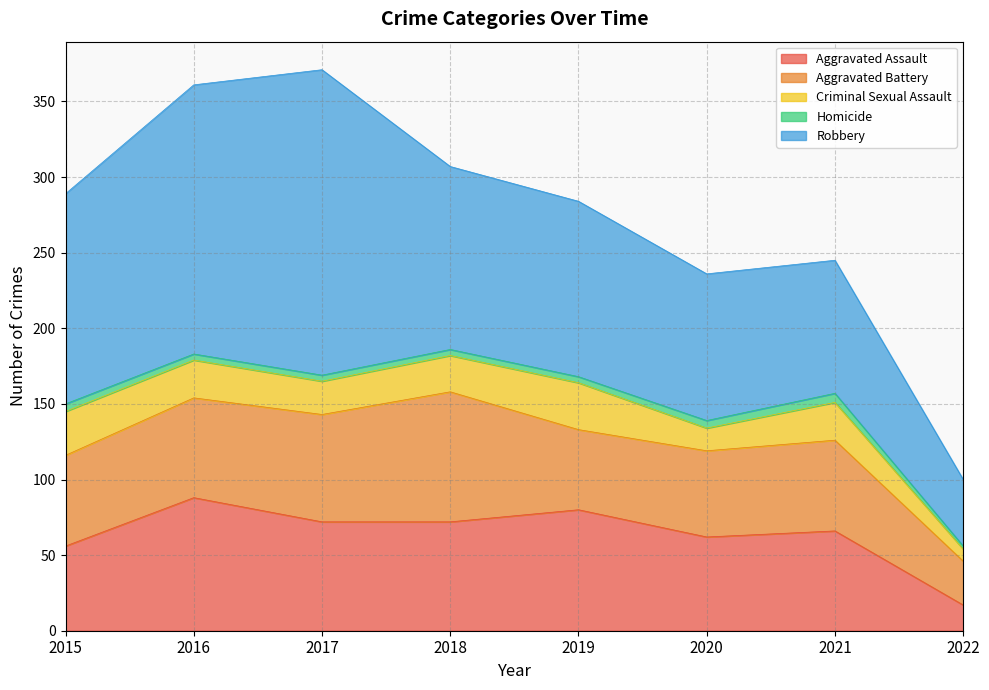

What is the difference between the maximum and minimum values in the Aggravated Battery series?

57